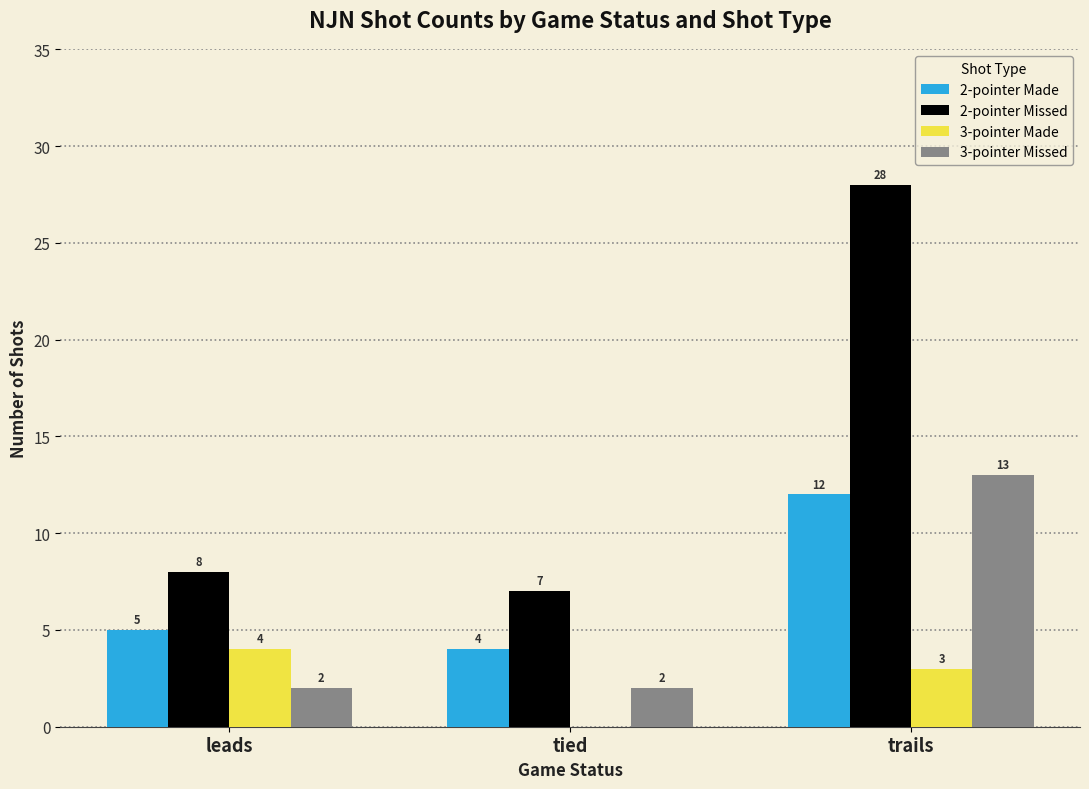

What value does the 3-pointer Missed series have at trails, to the nearest 5?

15